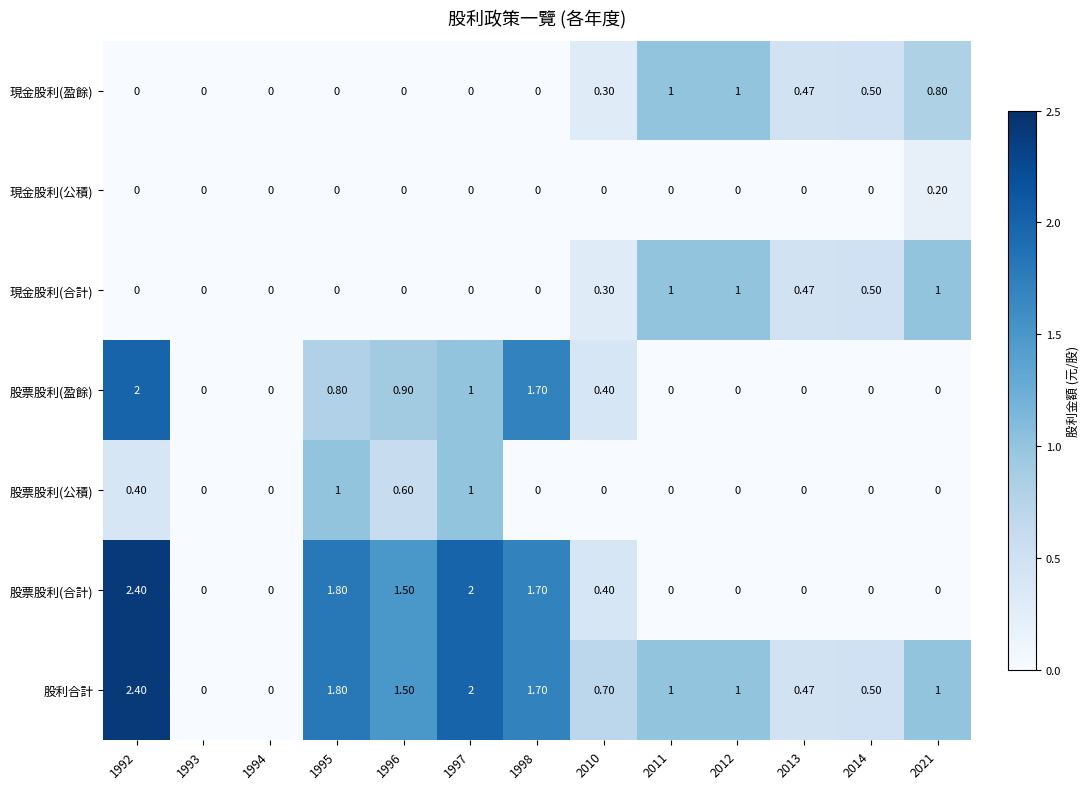

Count the number of data series in this chart.

7